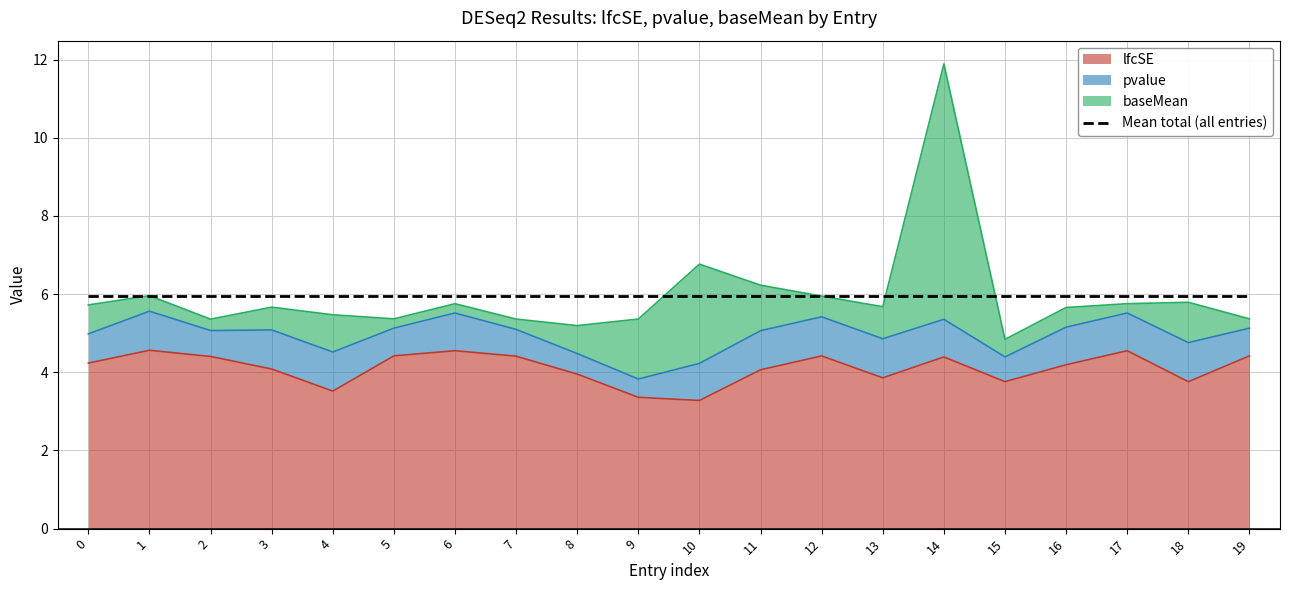

Does the chart display data point markers on the line(s)?

No